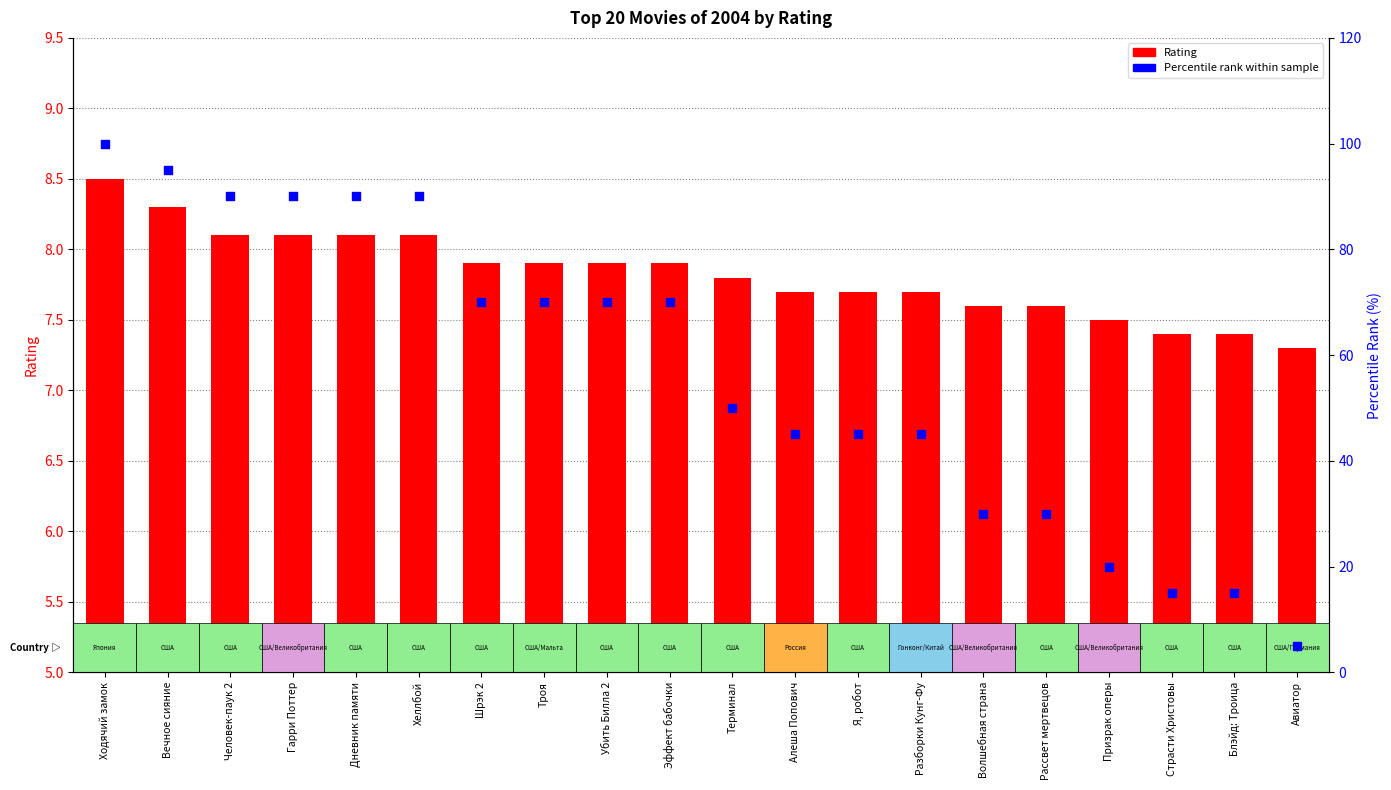

Is the value of Percentile rank at Страсти Христовы greater than the value of Rating at Алеша Попович?

Yes